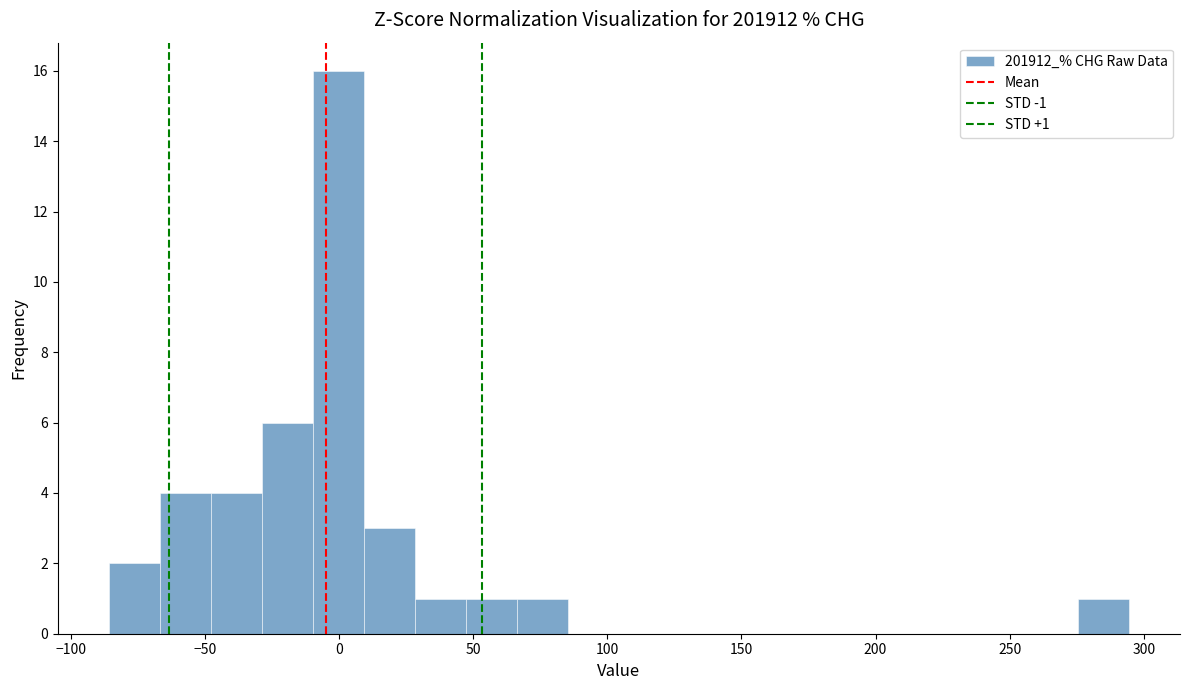

Read against the x-axis, roughly where is the centre of the tallest bar?

0